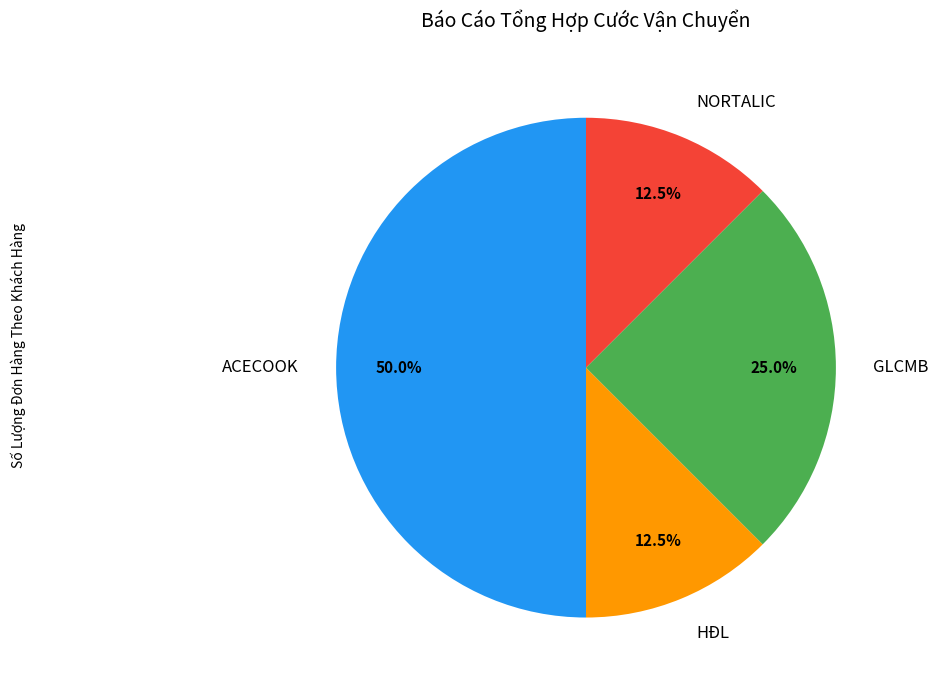

Does NORTALIC represent more than half of the total?

No